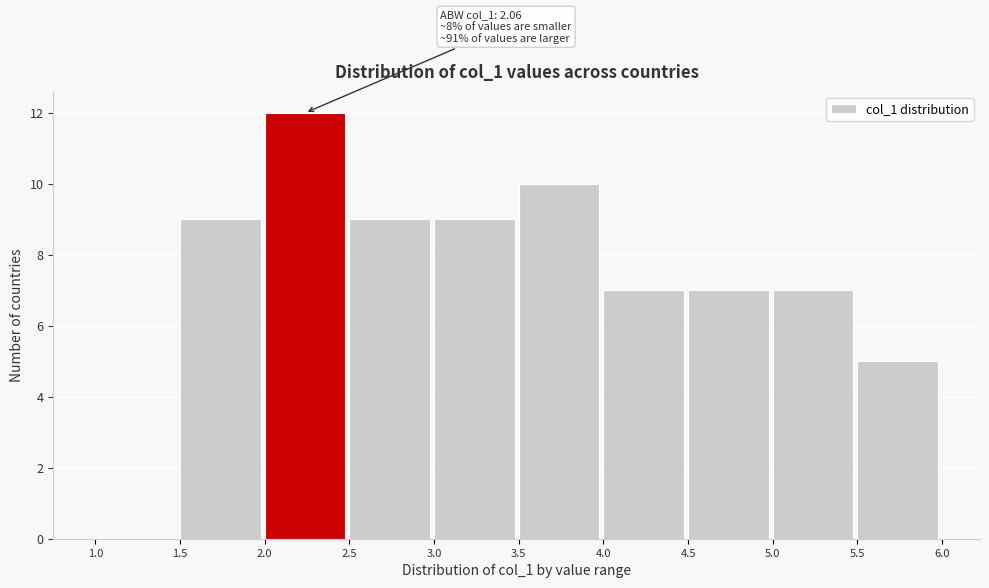

Over which range of the x-axis is the bar tallest?

2.0 to 2.5